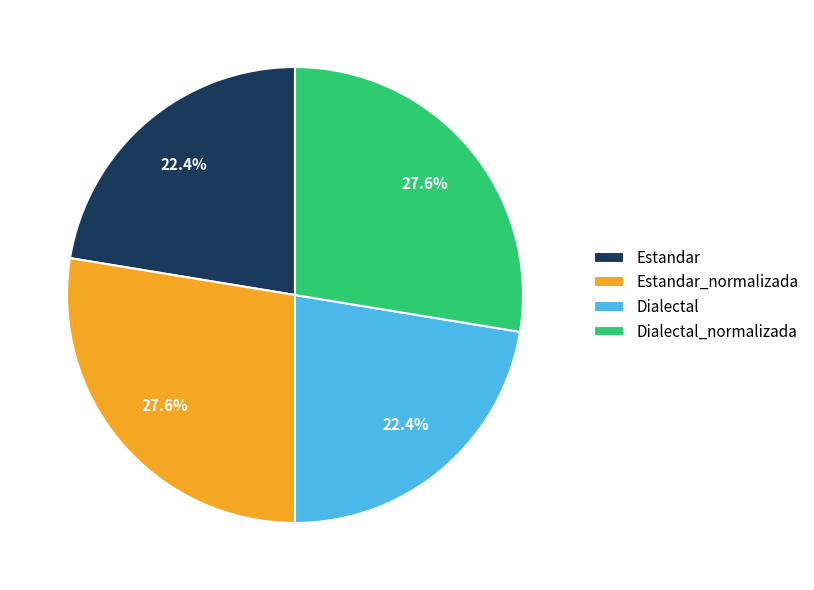

What percentage is NOT represented by Estandar_normalizada?

72.4%